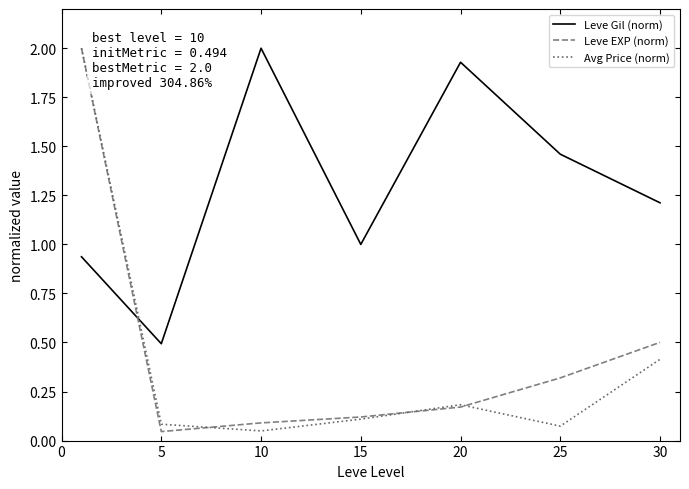

Which series has the largest total across all categories?

Leve Gil (norm)